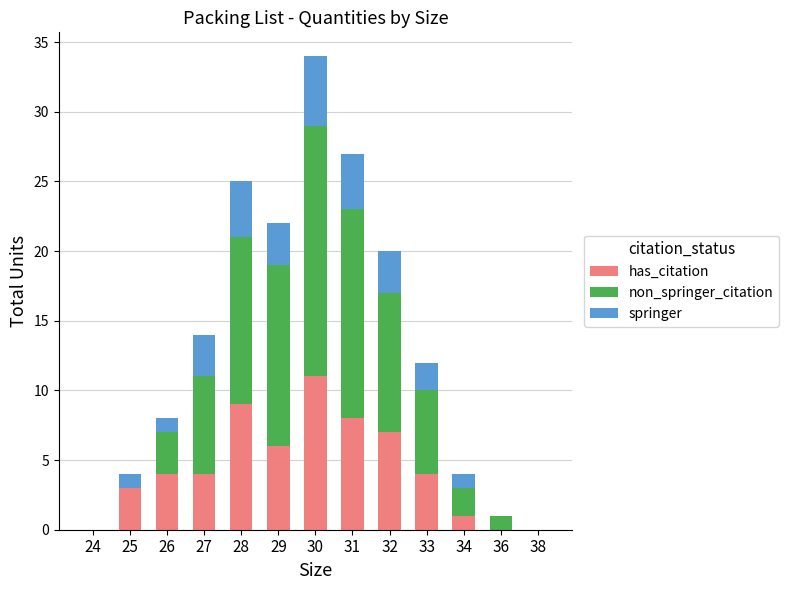

At which label does has_citation reach its peak?

30